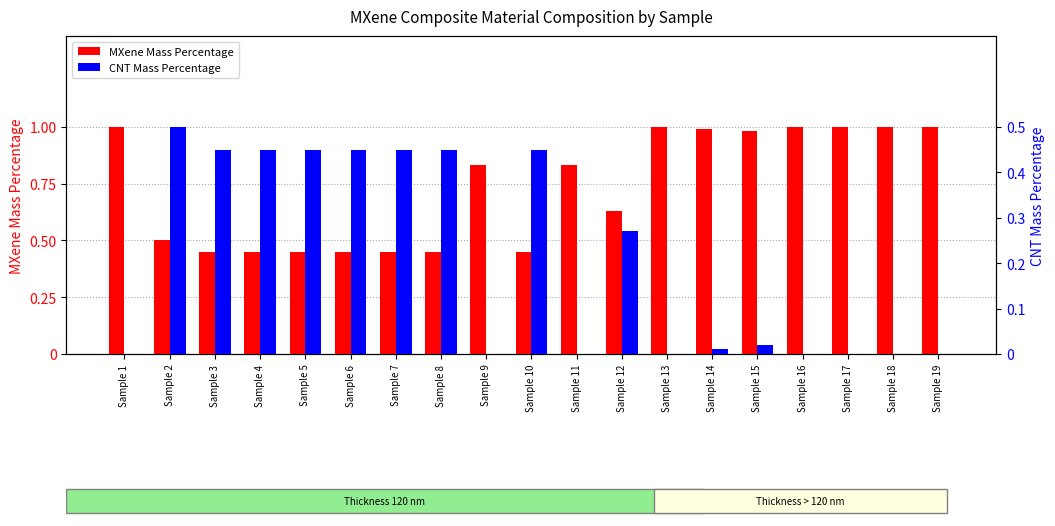

Which has a higher value, Sample 6 or Sample 18?

Sample 18